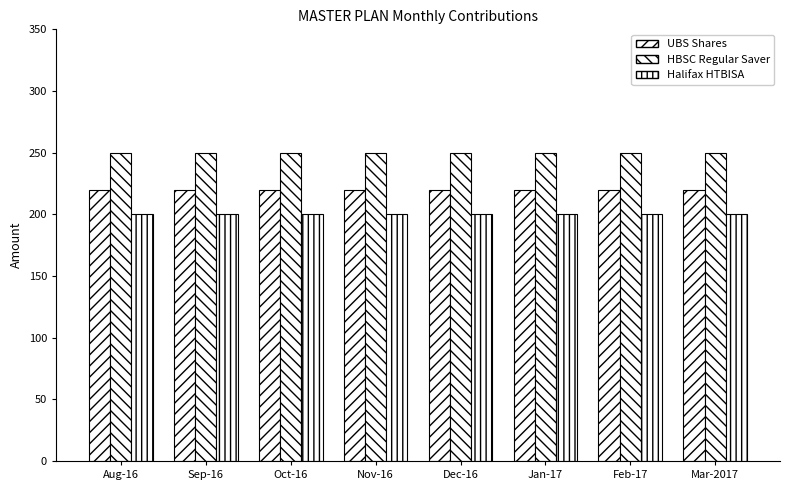

Where is UBS Shares nearest to the value 220?

Aug-16